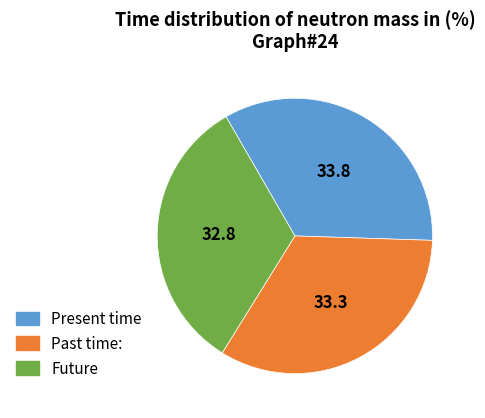

Does Future account for over 50% of the chart?

No